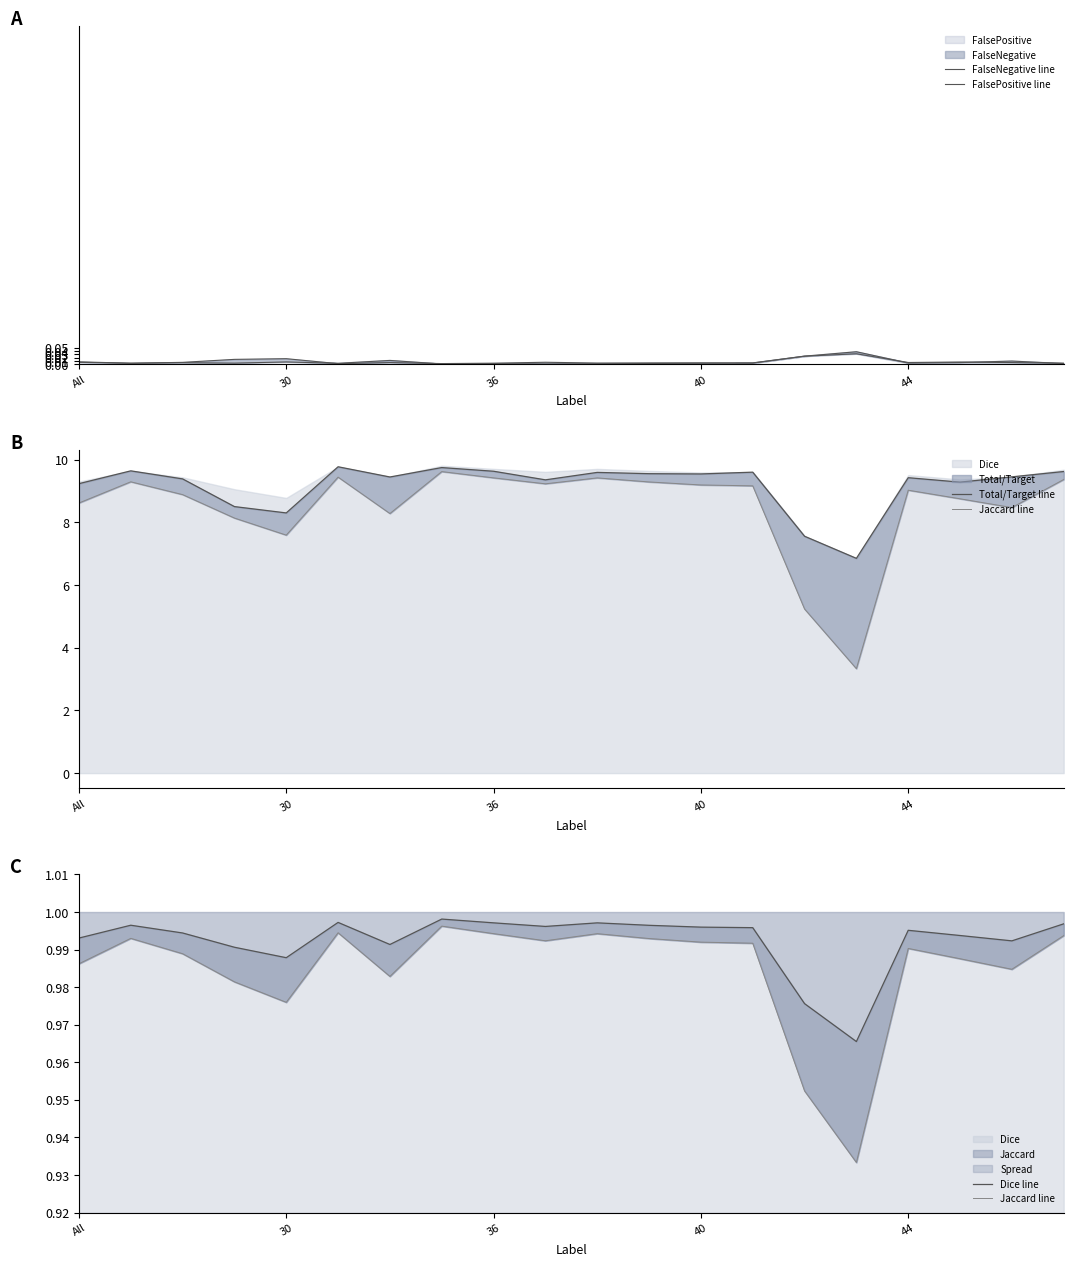

True or false: Dice line and FalseNegative line cross at least once.

False